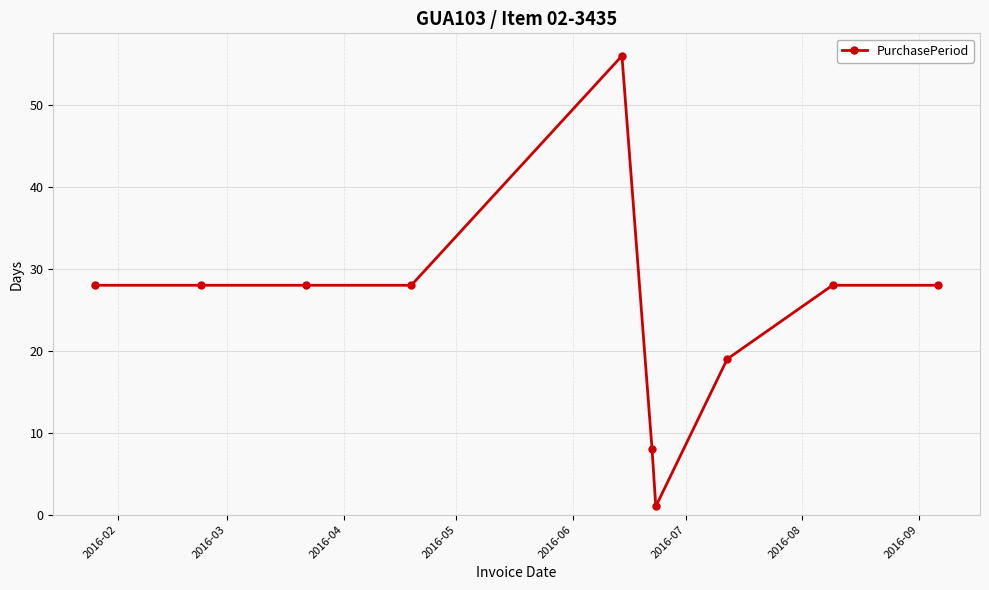

True or false: there are more than 0 points higher than both neighbors.

True